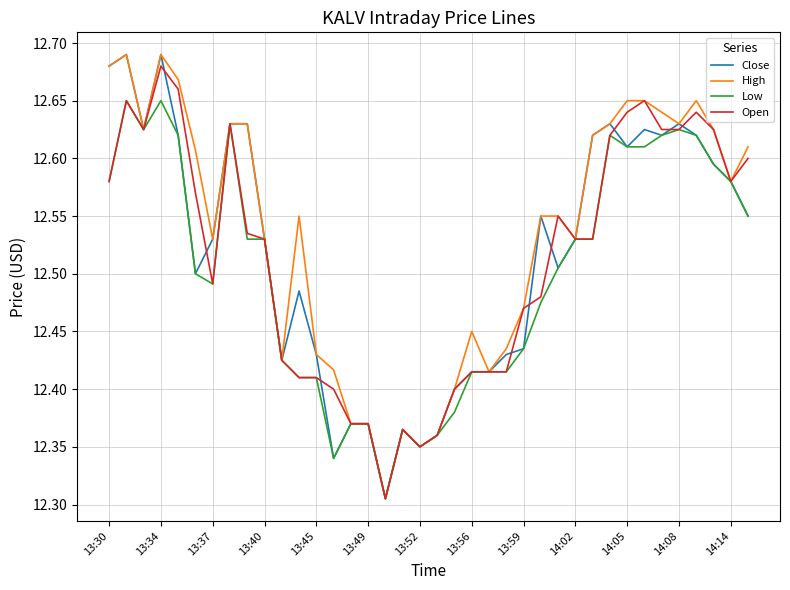

Count the Close values in the range 12 to 13.

38